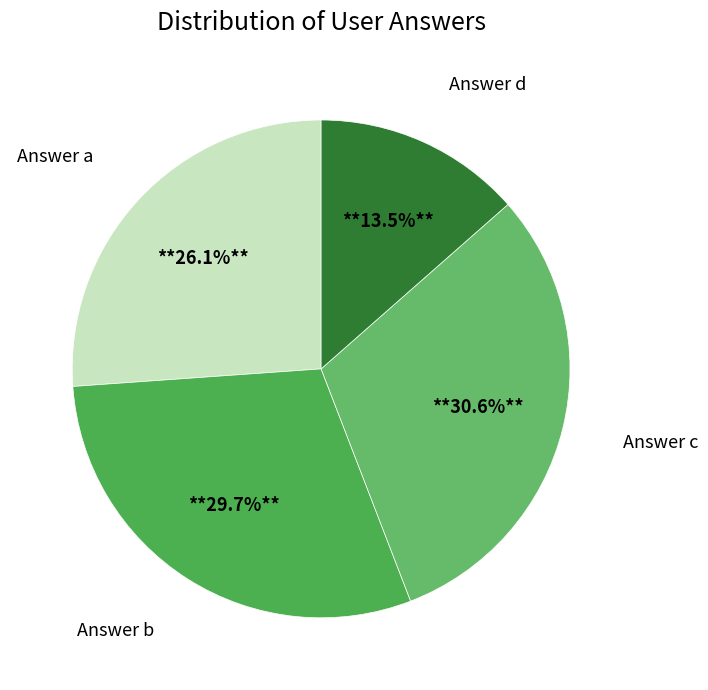

Does Answer b represent more than half of the total?

No